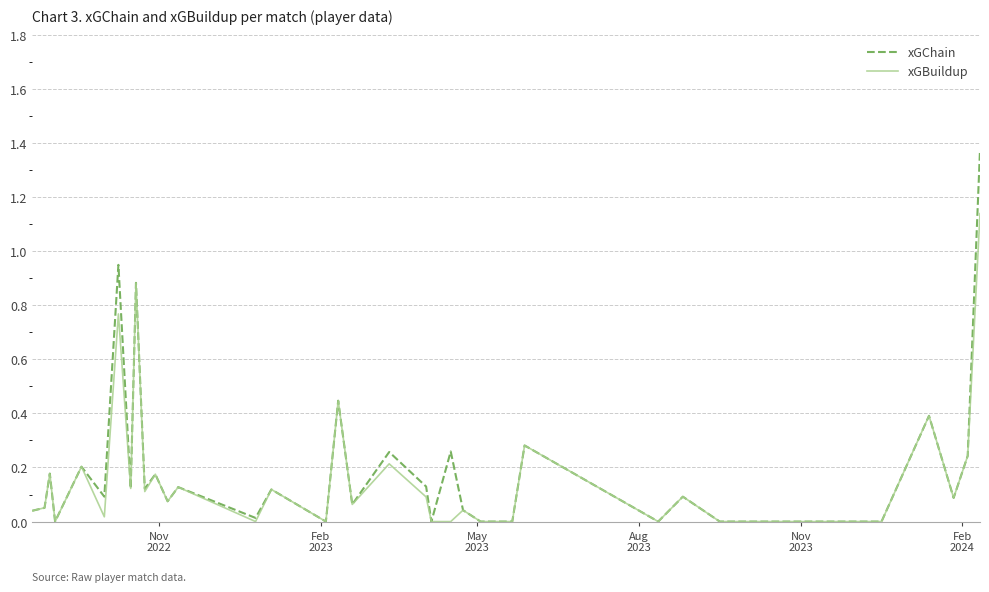

List the series in order of their peak value, highest first.

xGChain, xGBuildup